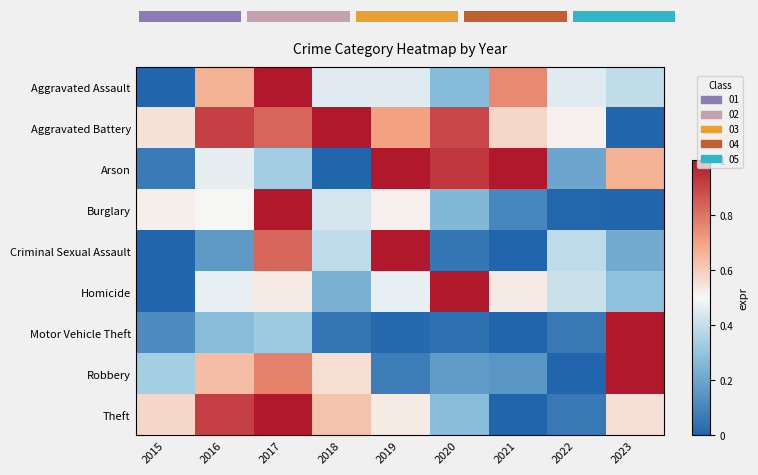

At which category is the sum across all series the highest?

2017